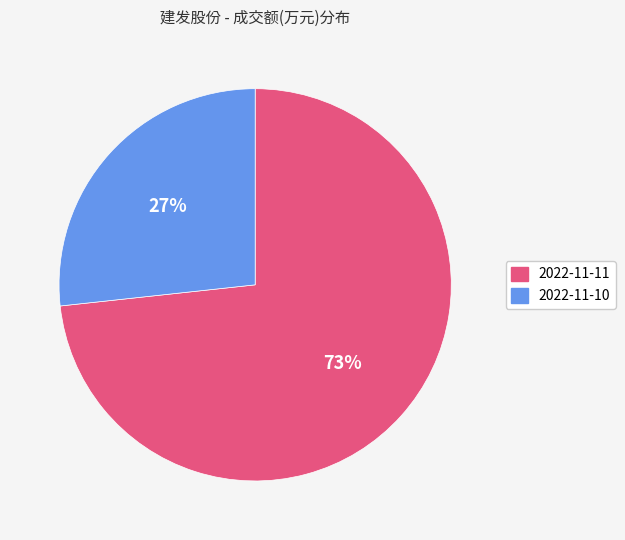

The 2022-11-11 slice represents 73% of the pie. True or false?

True